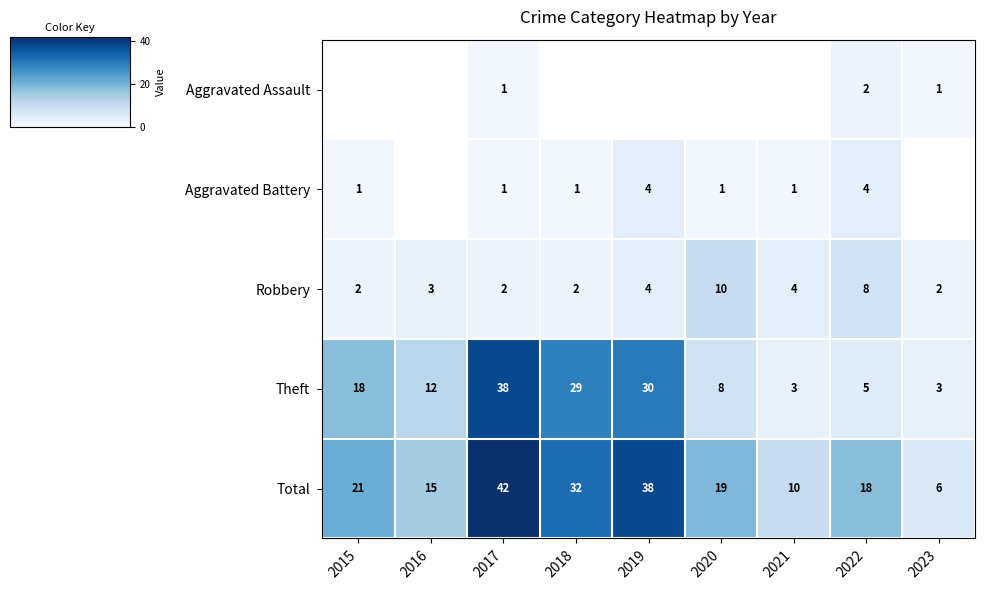

How many data points does each series have?

9